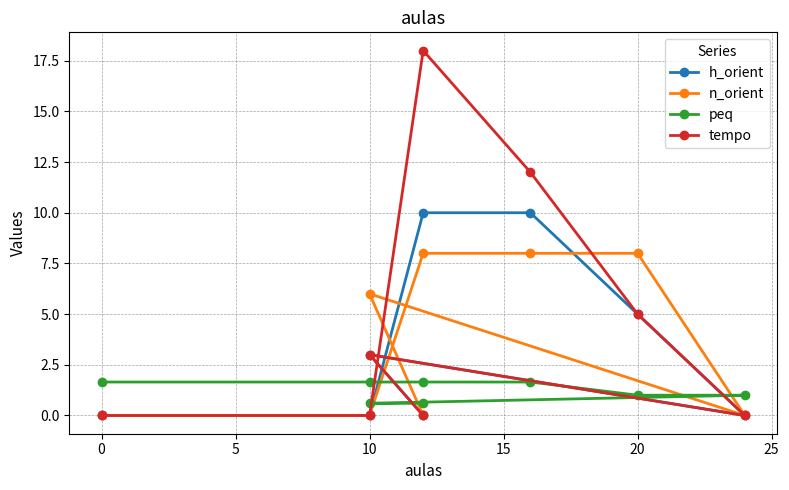

What is the difference between the maximum and minimum values in the n_orient series?

8.0